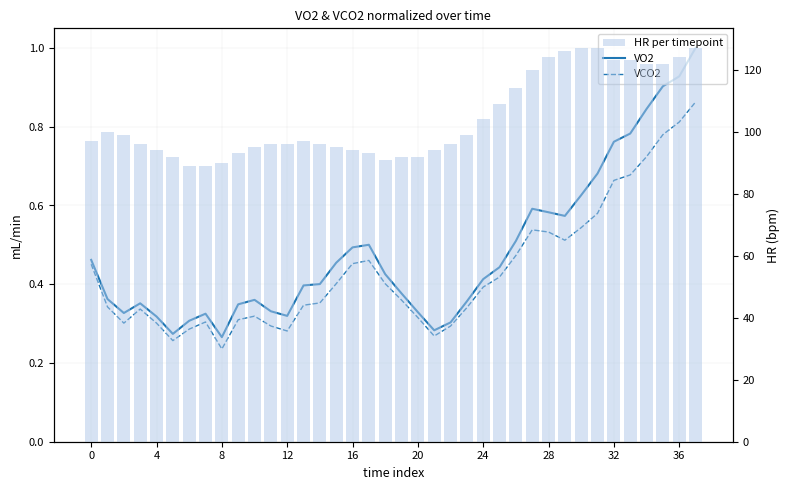

What is the difference between the highest and lowest values at 30?

126.5